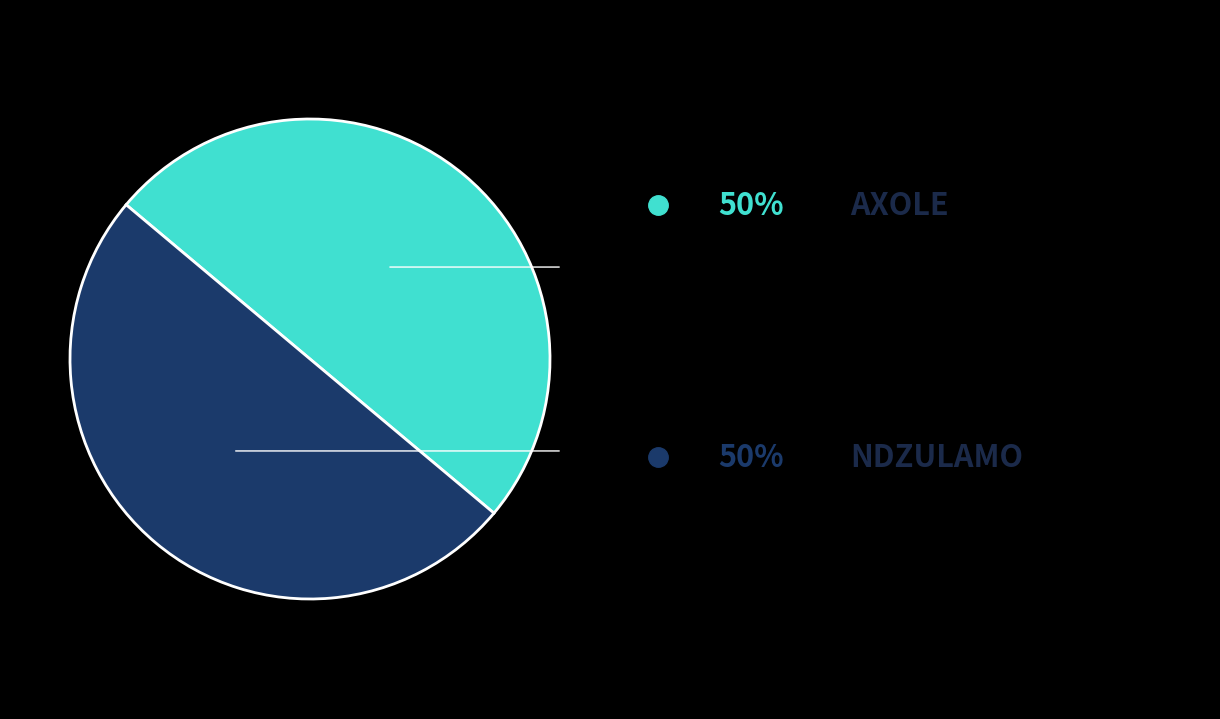

Is there a majority slice in this chart?

Yes